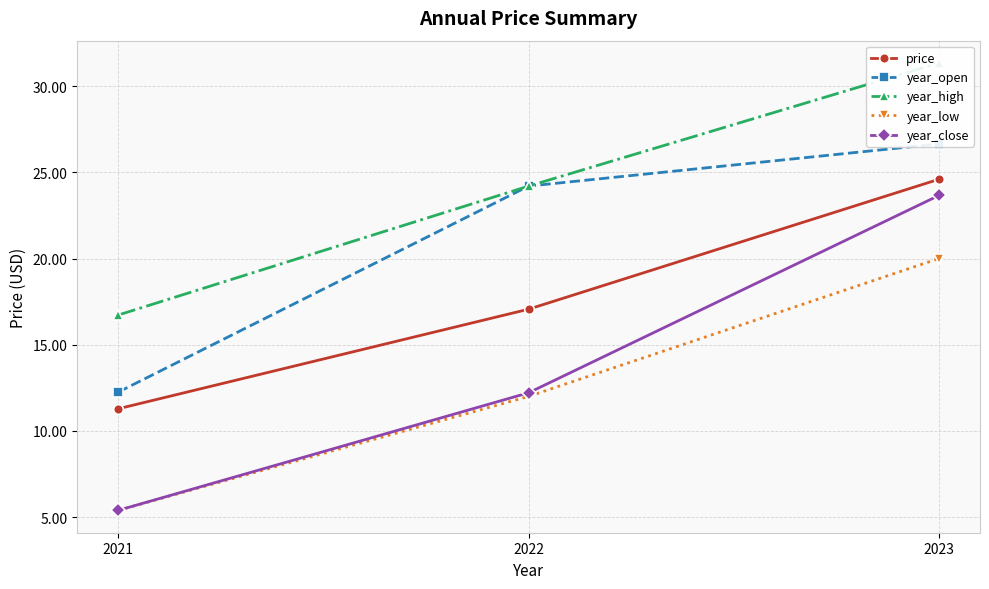

Reading left to right, extract all data points from this chart.

price: 2021=11.3	2022=17.1	2023=24.6
year_open: 2021=12.2	2022=24.2	2023=26.6
year_high: 2021=16.7	2022=24.2	2023=31.3
year_low: 2021=5.4	2022=12.0	2023=20.0
year_close: 2021=5.4	2022=12.2	2023=23.7